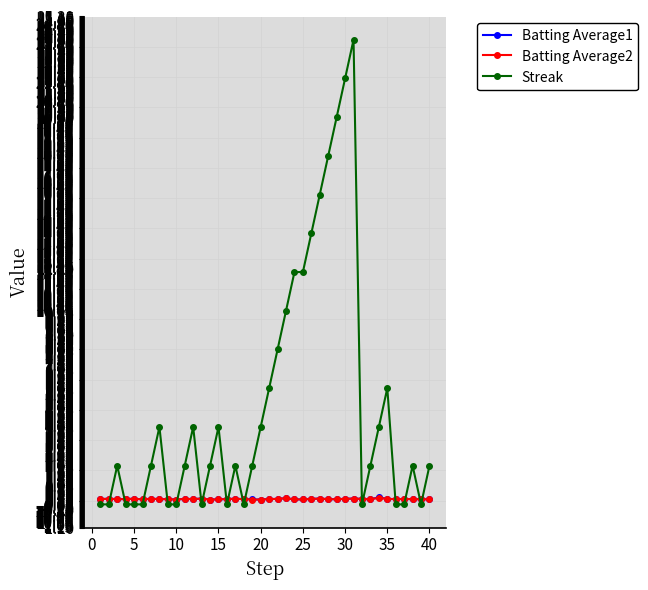

Which series has the largest range (max minus min)?

Streak